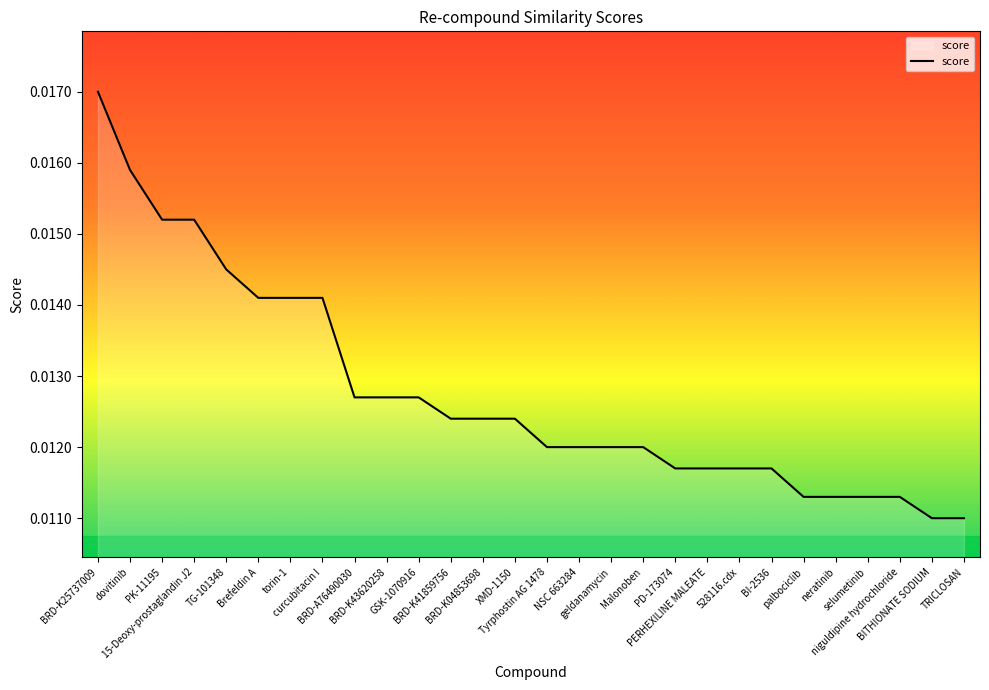

At which label is the value closest to 0?

BITHIONATE SODIUM